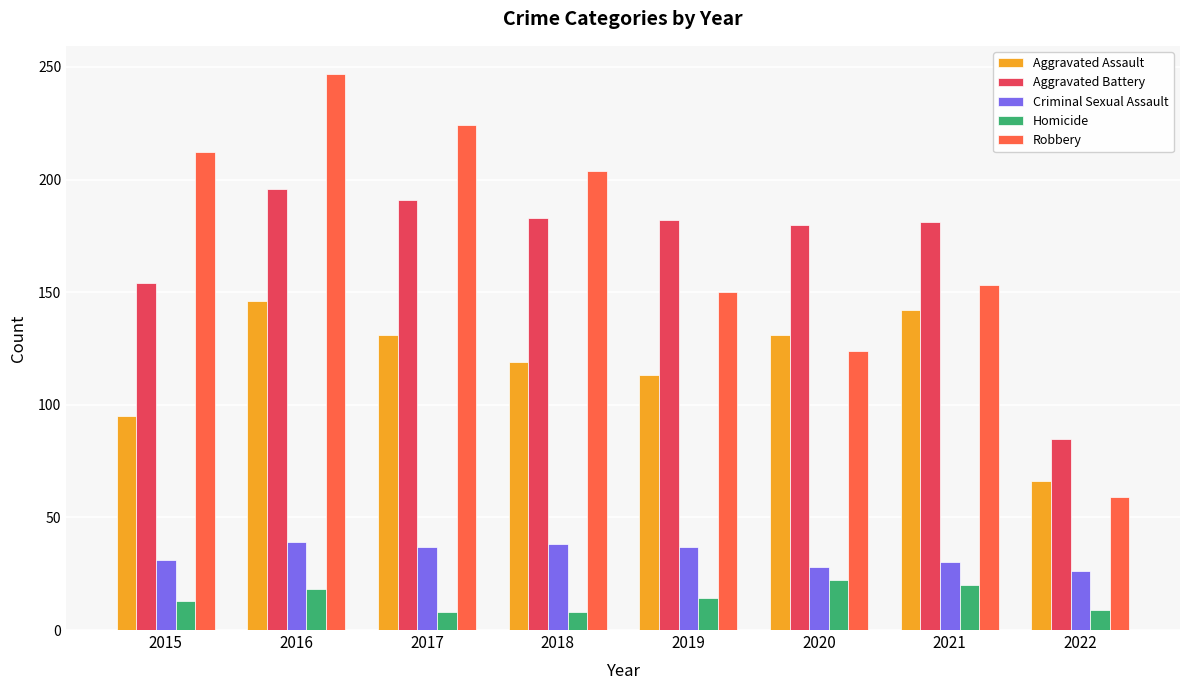

True or false: Aggravated Battery has a value of 181 at 2021.

True